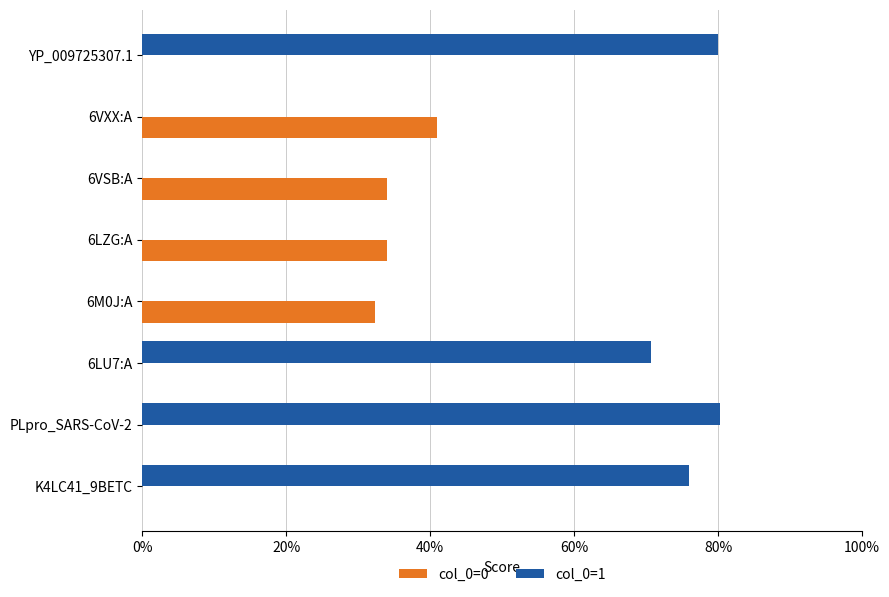

What are all the series names shown in the legend?

col_0=0, col_0=1